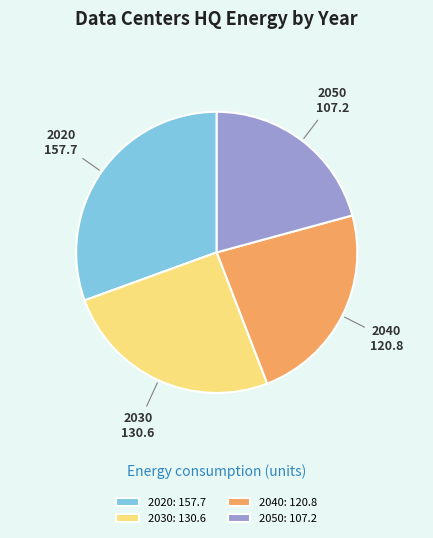

How many segments does this pie chart have?

4